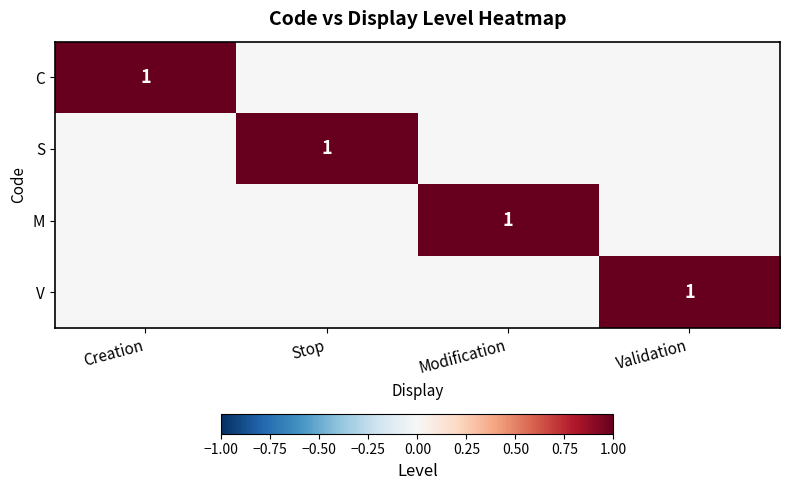

Is it true that M equals 1 at Modification?

True